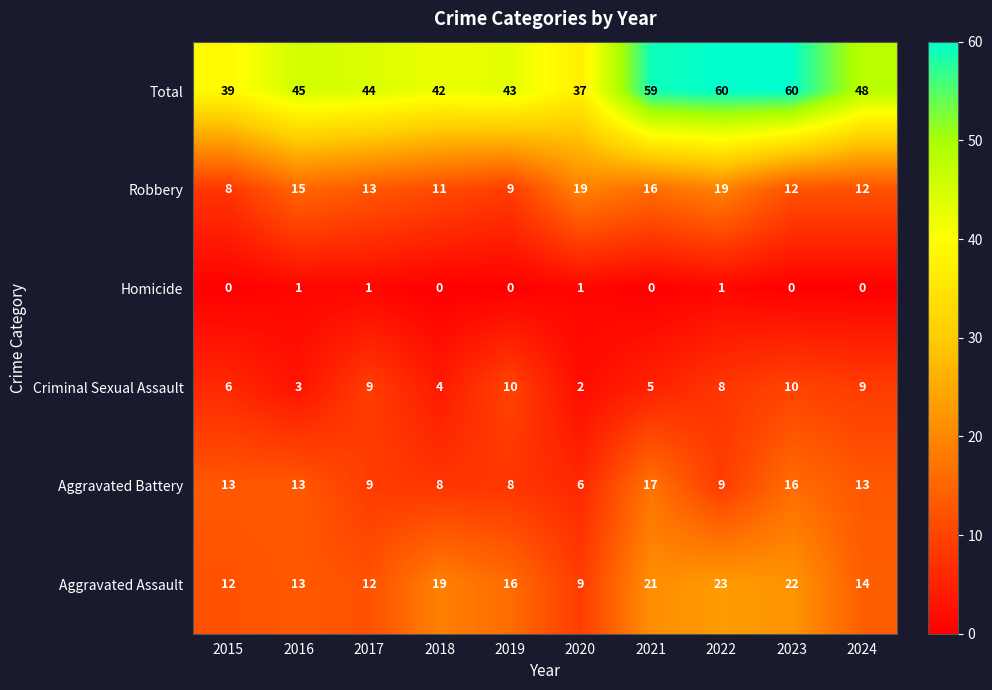

What is the spread (max minus min) of values at 2022?

59